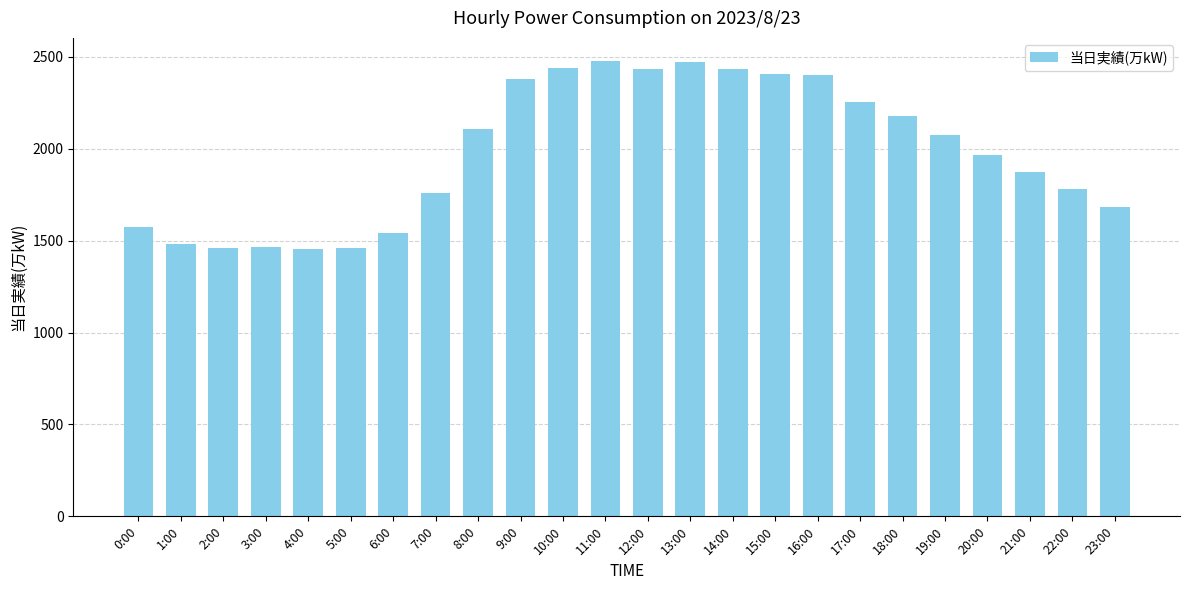

What is the maximum value shown in the chart?

2479